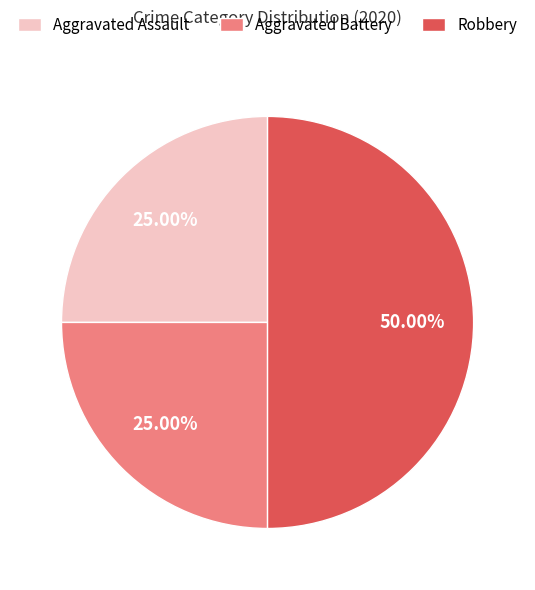

Does Aggravated Assault represent more than half of the total?

No